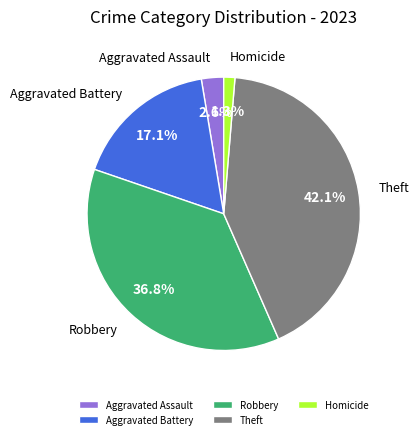

Between Robbery and Aggravated Assault, which is larger?

Robbery